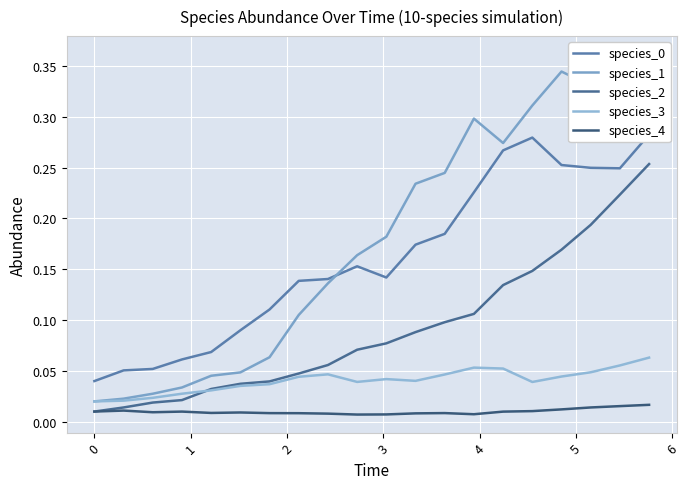

What is the difference between the second highest and minimum values in the species_0 series?

0.2